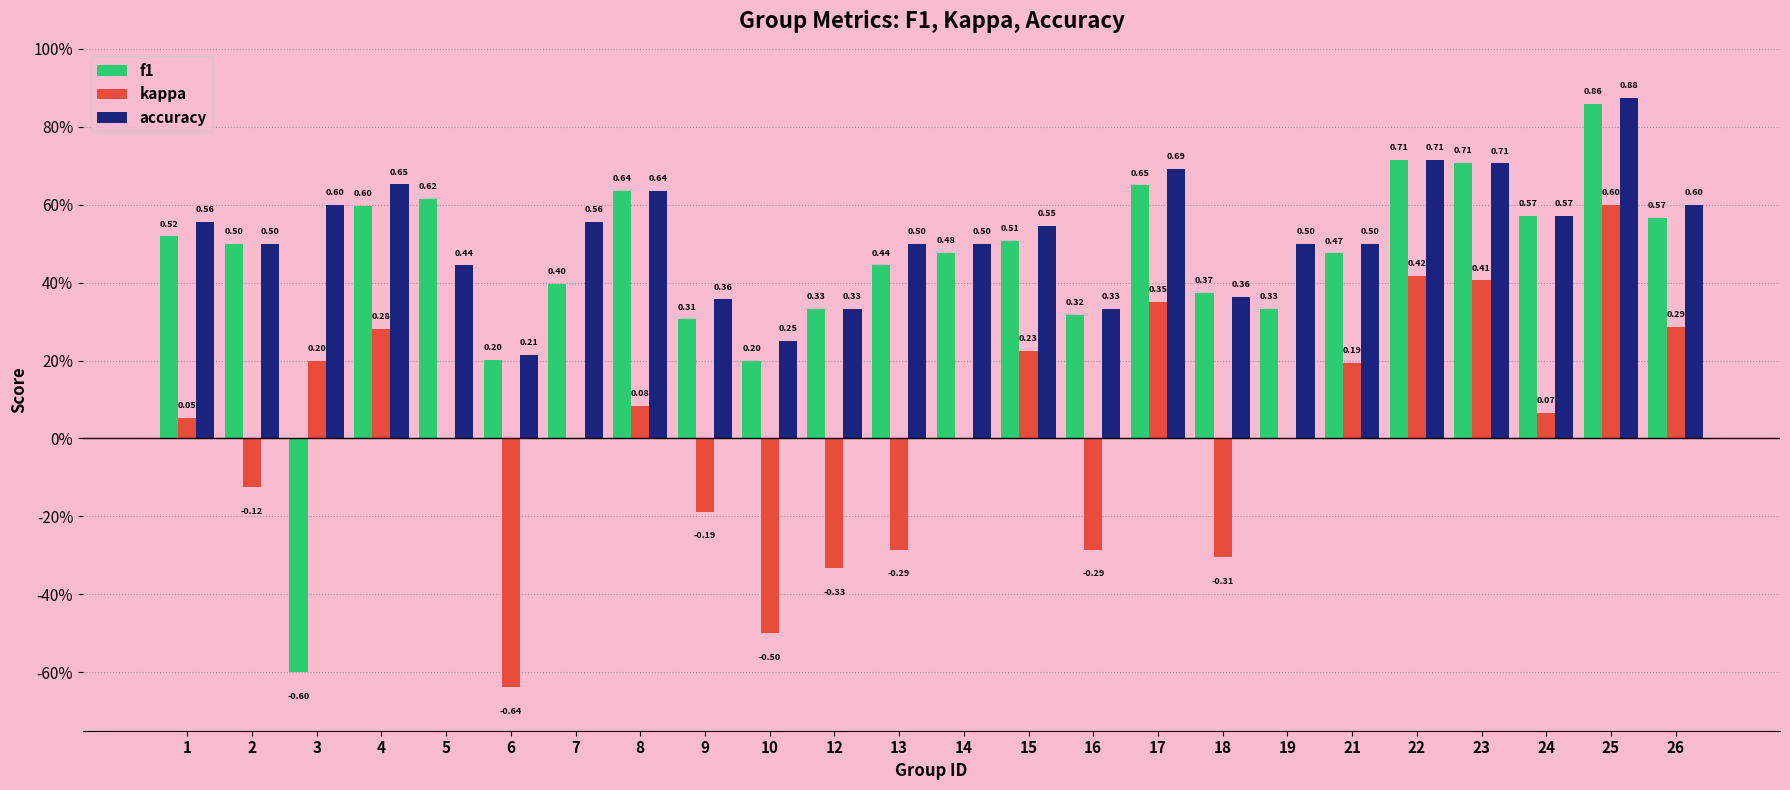

What are all the series names shown in the legend?

f1, kappa, accuracy